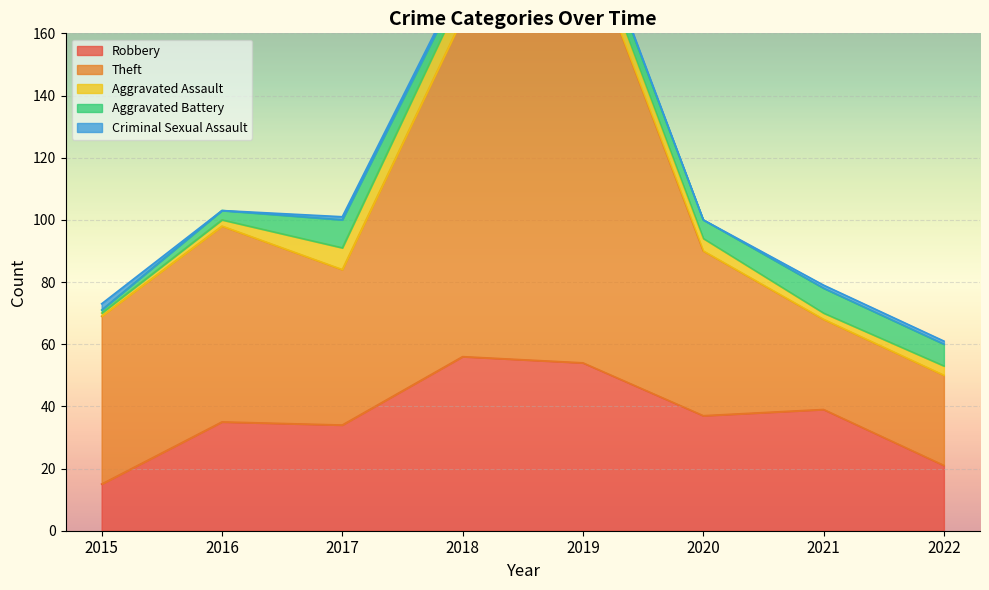

Where is Aggravated Assault nearest to the value 4?

2020